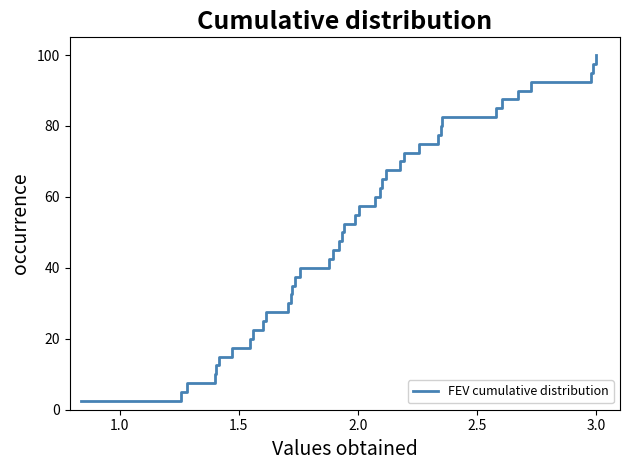

What is the difference between the maximum and minimum values?

97.5